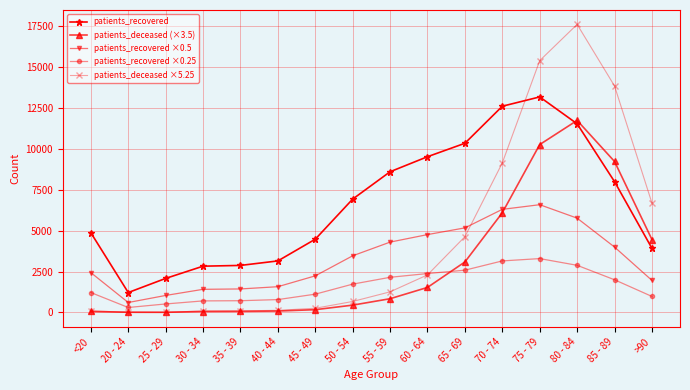

At which label does patients_recovered reach its peak?

75 - 79